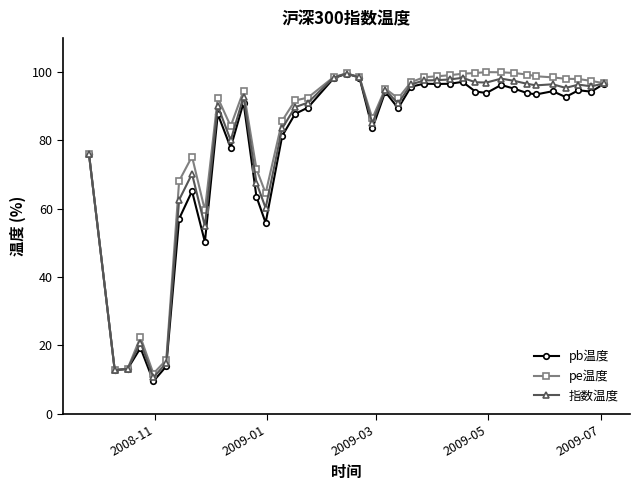

What is the value of the pb温度 point at the 14th from the left?

55.9